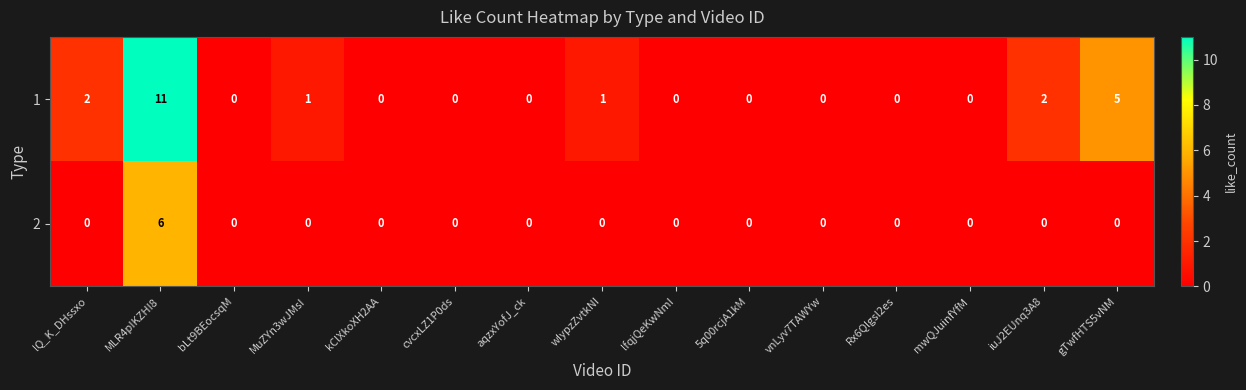

Reading left to right, what are all the values shown in this chart?

1: lQ_K_DHssxo=2	MLR4pIKZHI8=11	bLt9BEocsqM=0	MuZYn3wJMsI=1	kClXkoXH2AA=0	cvcxLZ1P0ds=0	aqzxYofJ_ck=0	wIypzZvtkNI=1	lfqjQeKwNmI=0	5q00rcjA1kM=0	vnLyv7TAWYw=0	Rx6Qlgsl2es=0	mwQJuinfYfM=0	iuJ2EUnq3A8=2	gTwfHTS5vNM=5
2: lQ_K_DHssxo=0	MLR4pIKZHI8=6	bLt9BEocsqM=0	MuZYn3wJMsI=0	kClXkoXH2AA=0	cvcxLZ1P0ds=0	aqzxYofJ_ck=0	wIypzZvtkNI=0	lfqjQeKwNmI=0	5q00rcjA1kM=0	vnLyv7TAWYw=0	Rx6Qlgsl2es=0	mwQJuinfYfM=0	iuJ2EUnq3A8=0	gTwfHTS5vNM=0